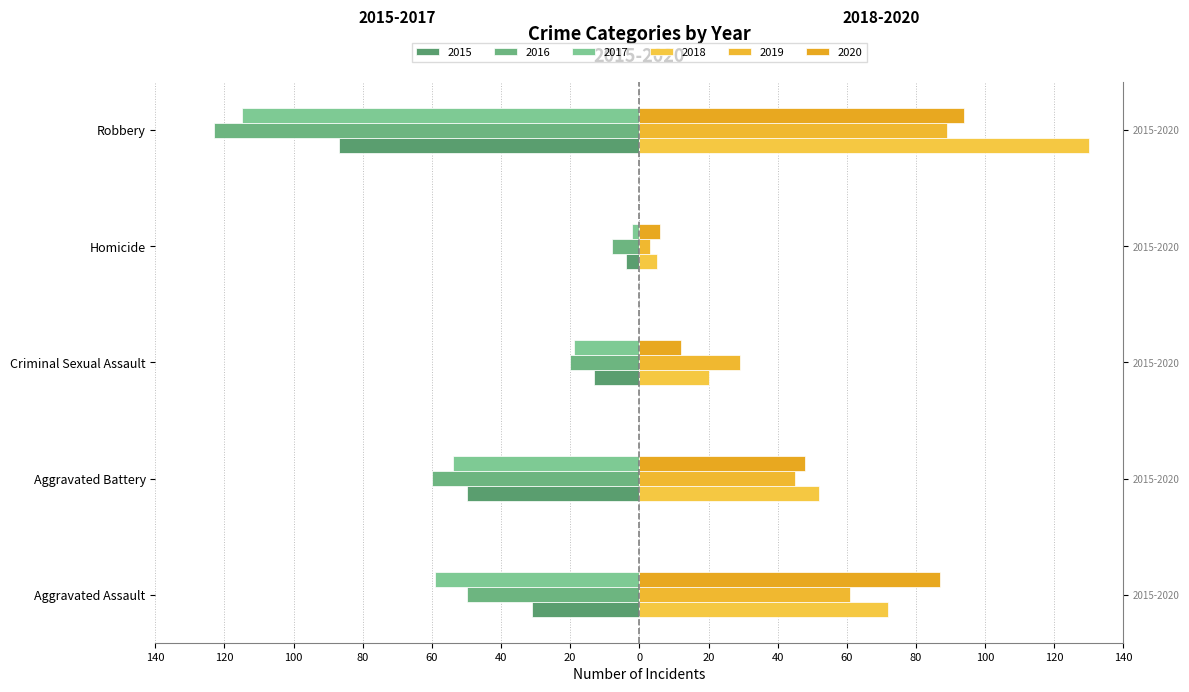

How many bars are there in total?

30